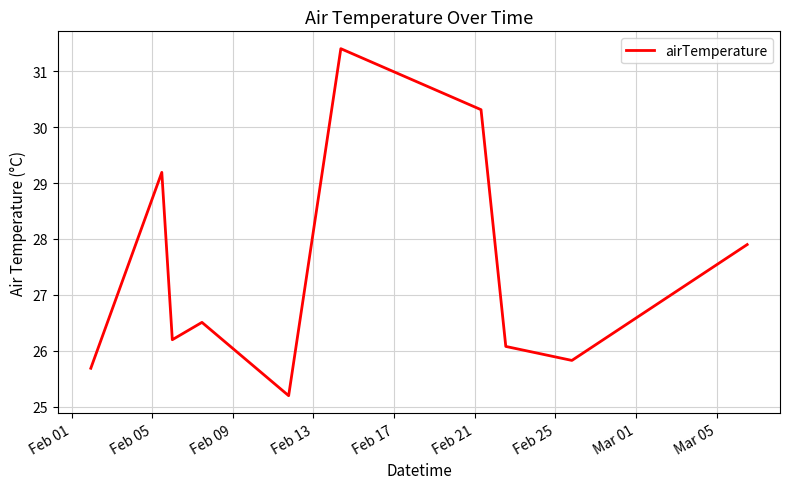

What is the minimum value shown in the chart?

25.2